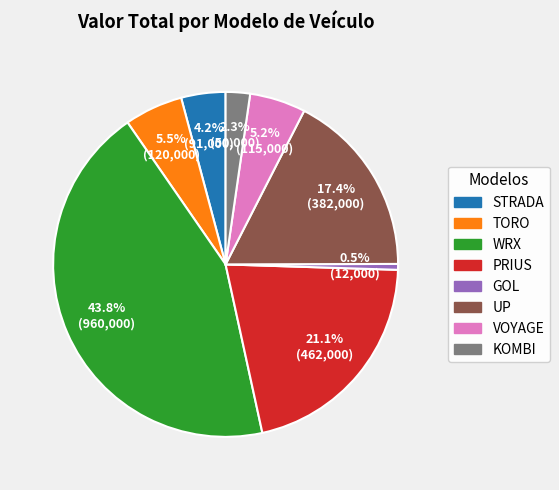

Does any single category account for the majority?

No